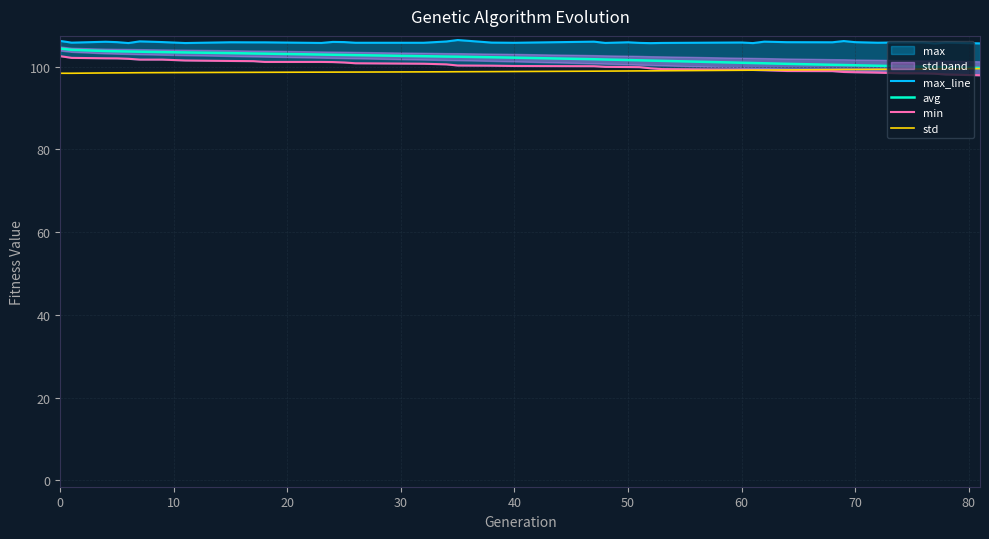

What is the value of the std point at the 4th from the left?

98.5